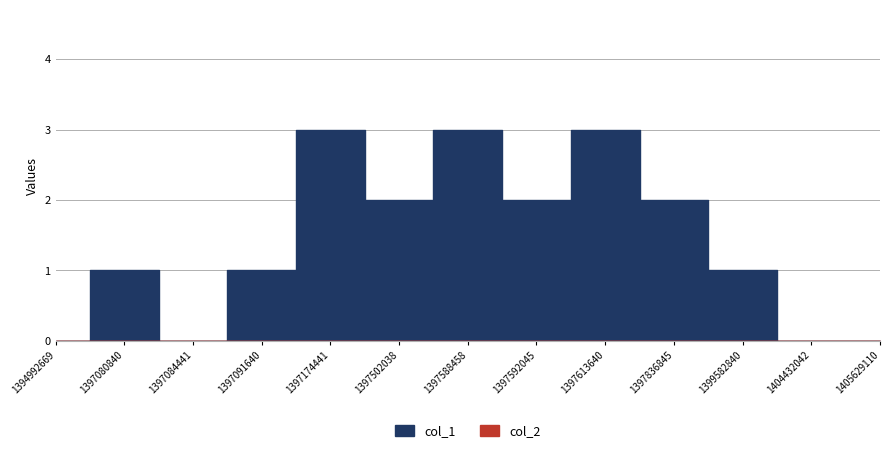

What is the value of the col_1 point at the 2nd from the left?

1